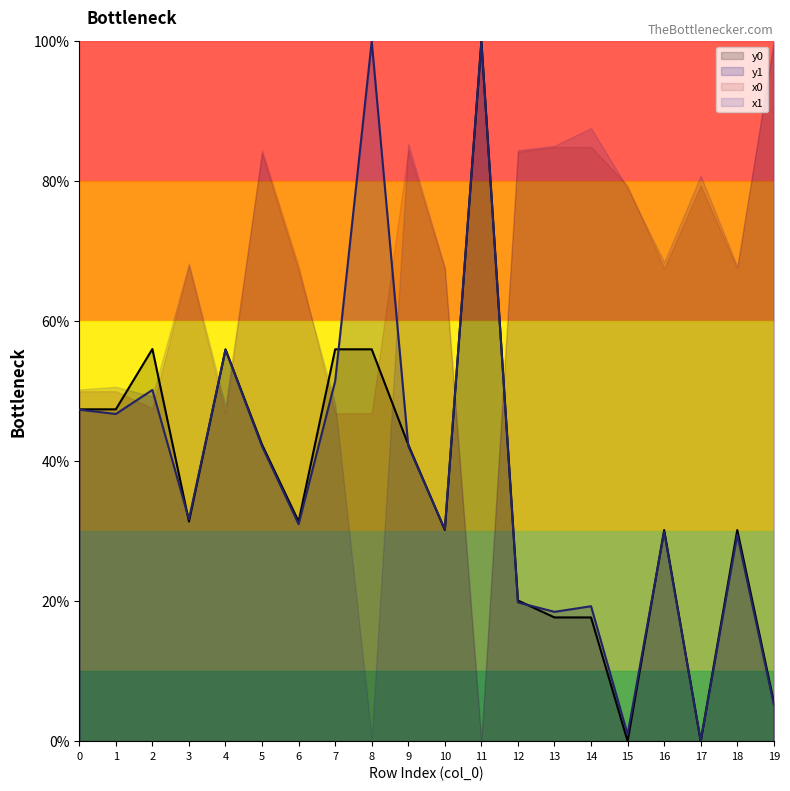

True or false: y0 has a value of 42.4 at 5.

True